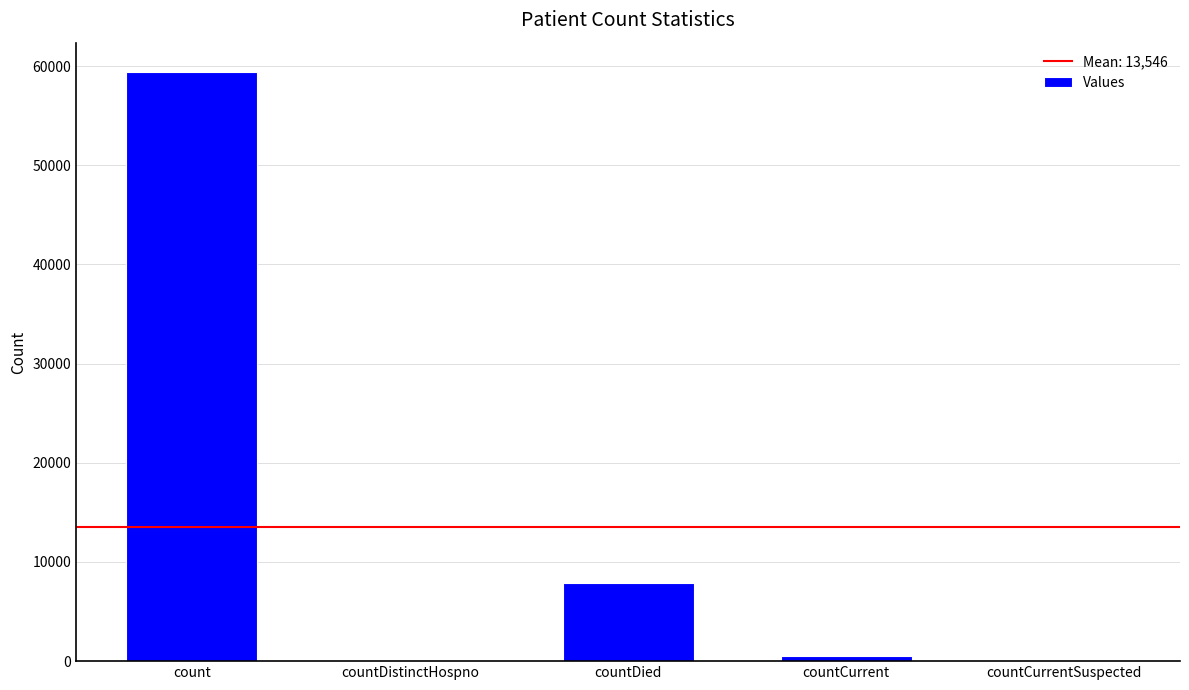

What is the sum of the values at countDied and countCurrent?

8337